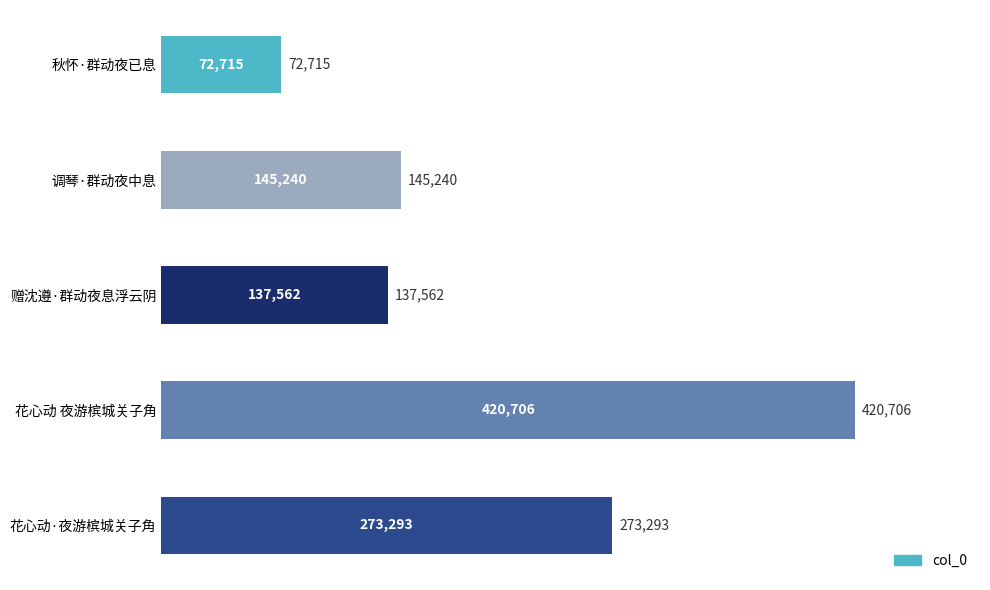

What value does the data have at 花心动 夜游槟城关子角, to the nearest 50?

420700